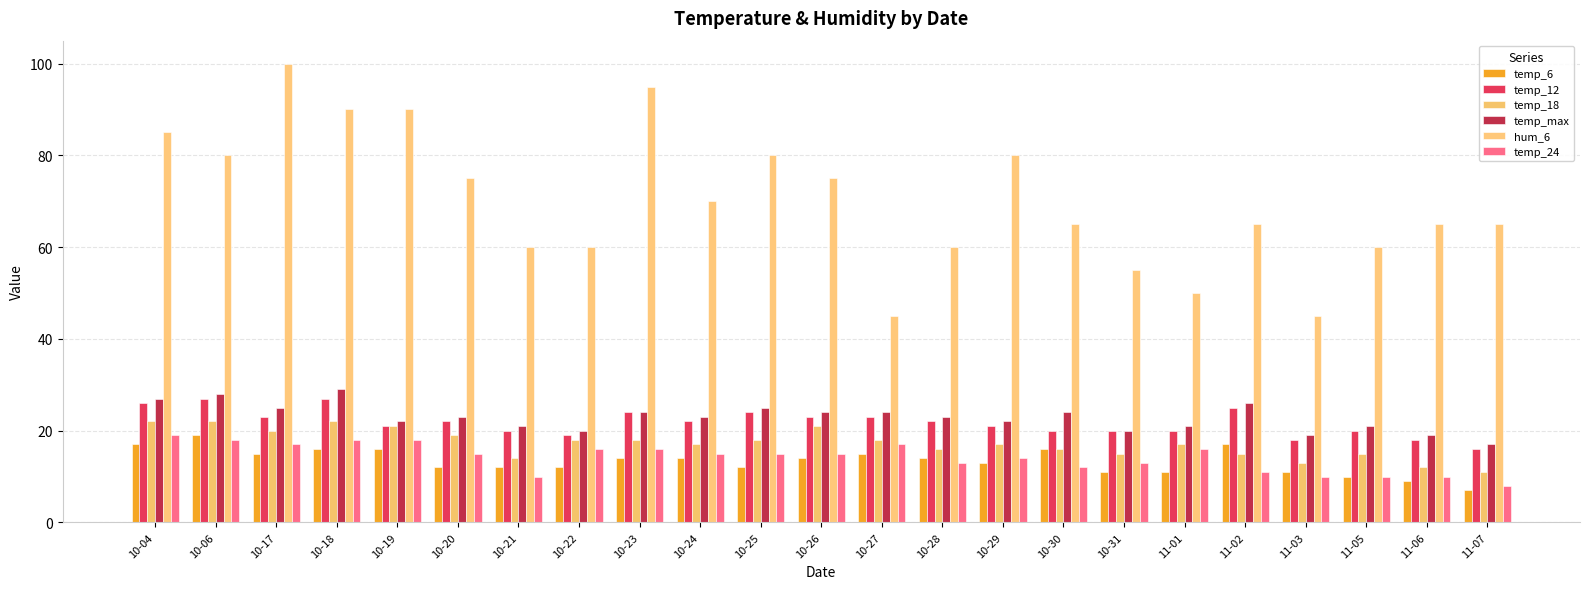

What value does the temp_max series have at 10-17?

25